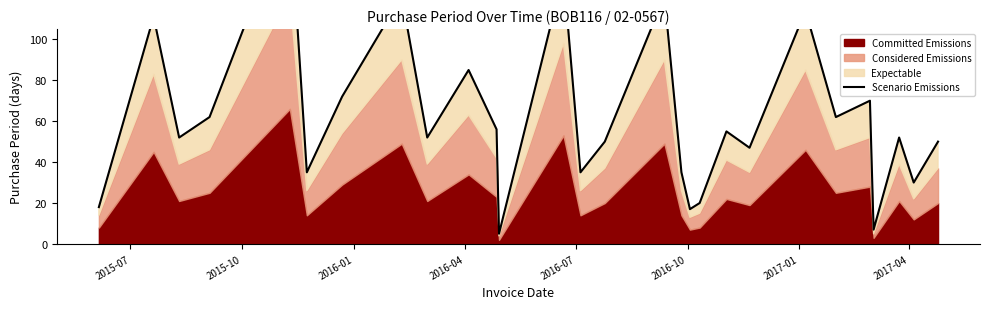

What is the maximum value shown in the chart?

164